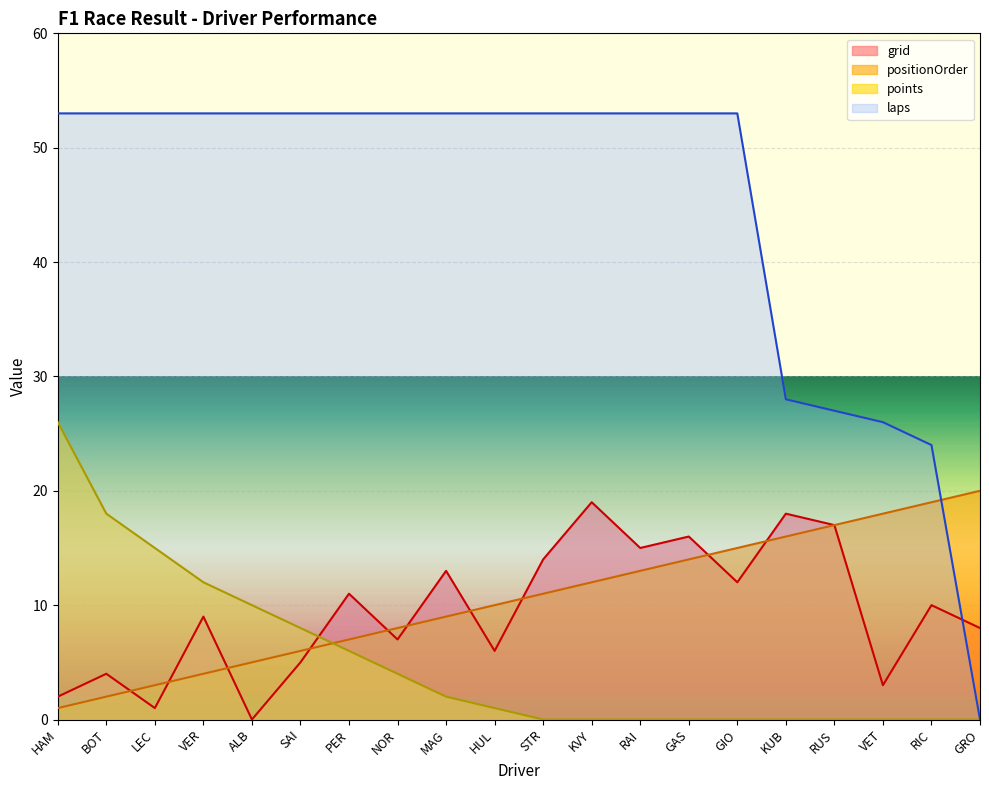

Which series changed the most between KUB and RUS?

grid